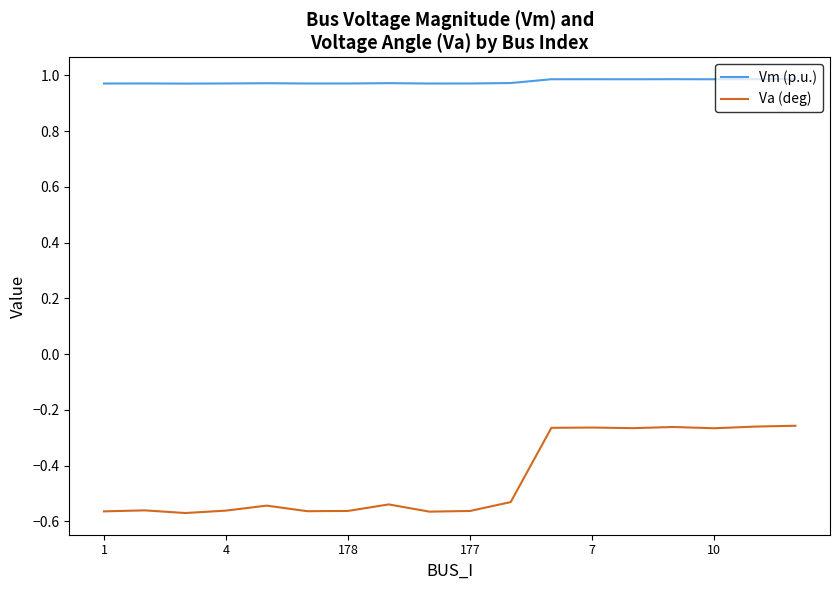

True or false: Va (deg) and Vm (p.u.) intersect in this chart.

False